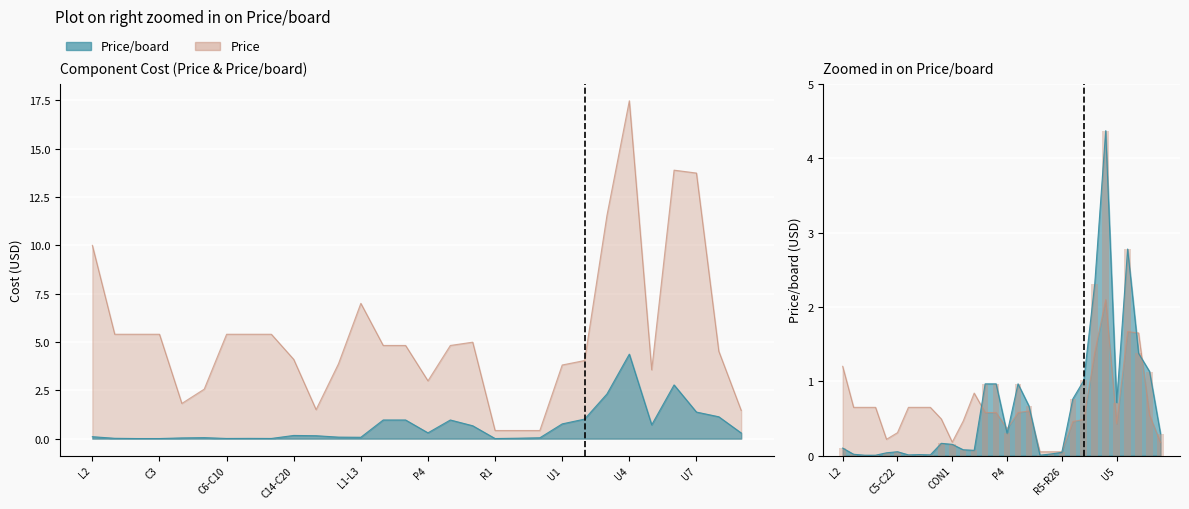

Are the bars horizontal?

No